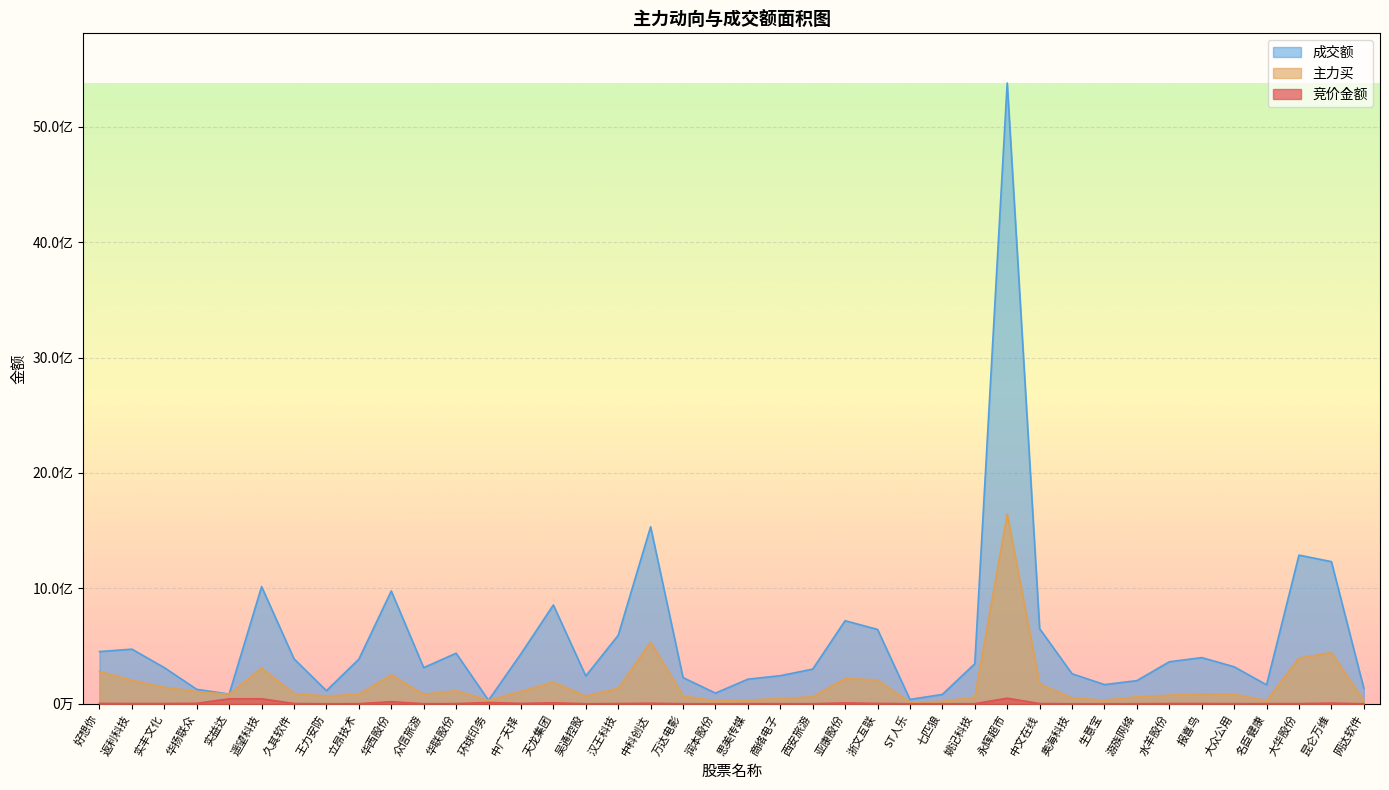

Which series has the largest total across all categories?

成交额